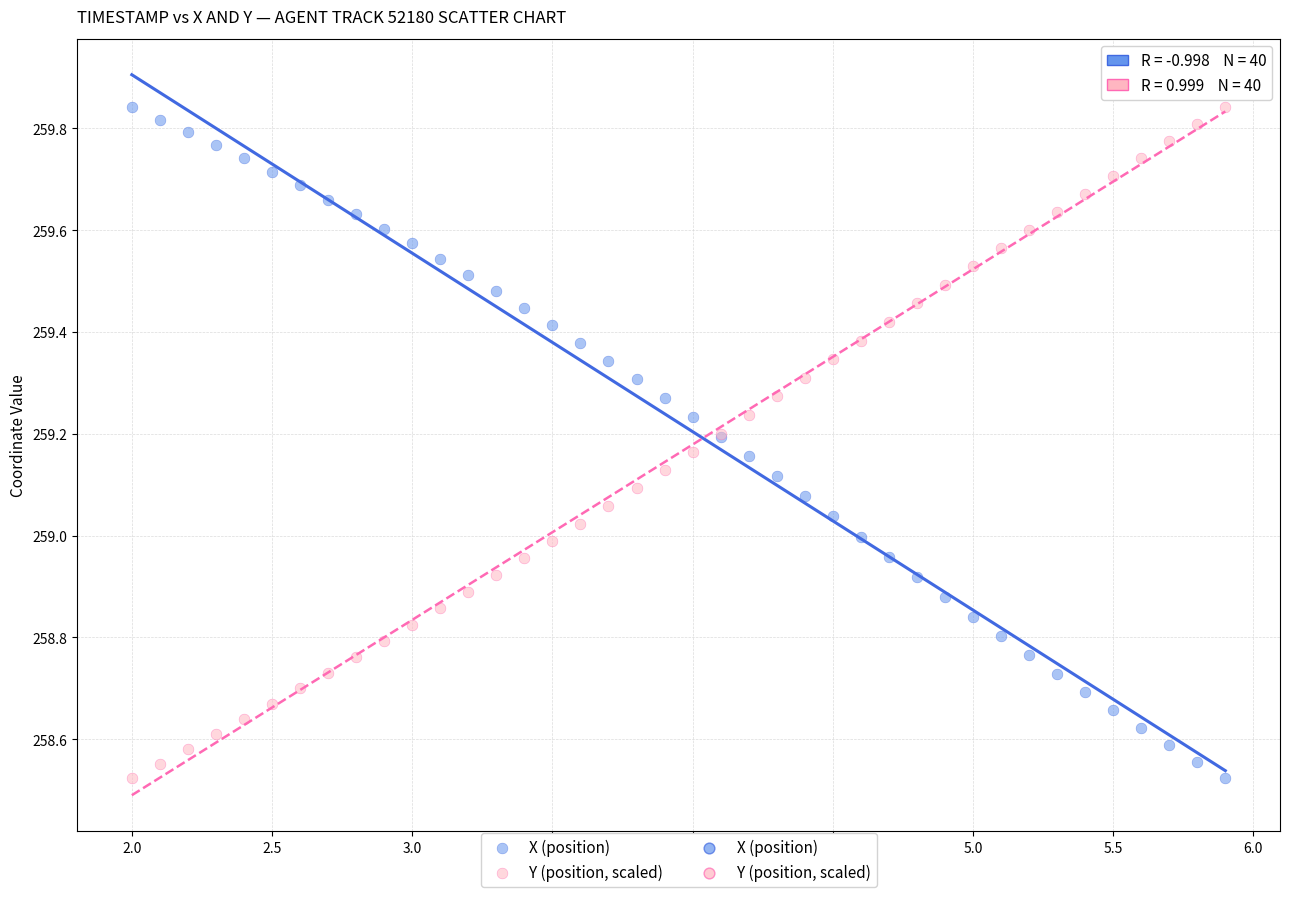

What is the X range (max minus min) for the scatter plot?

3.9